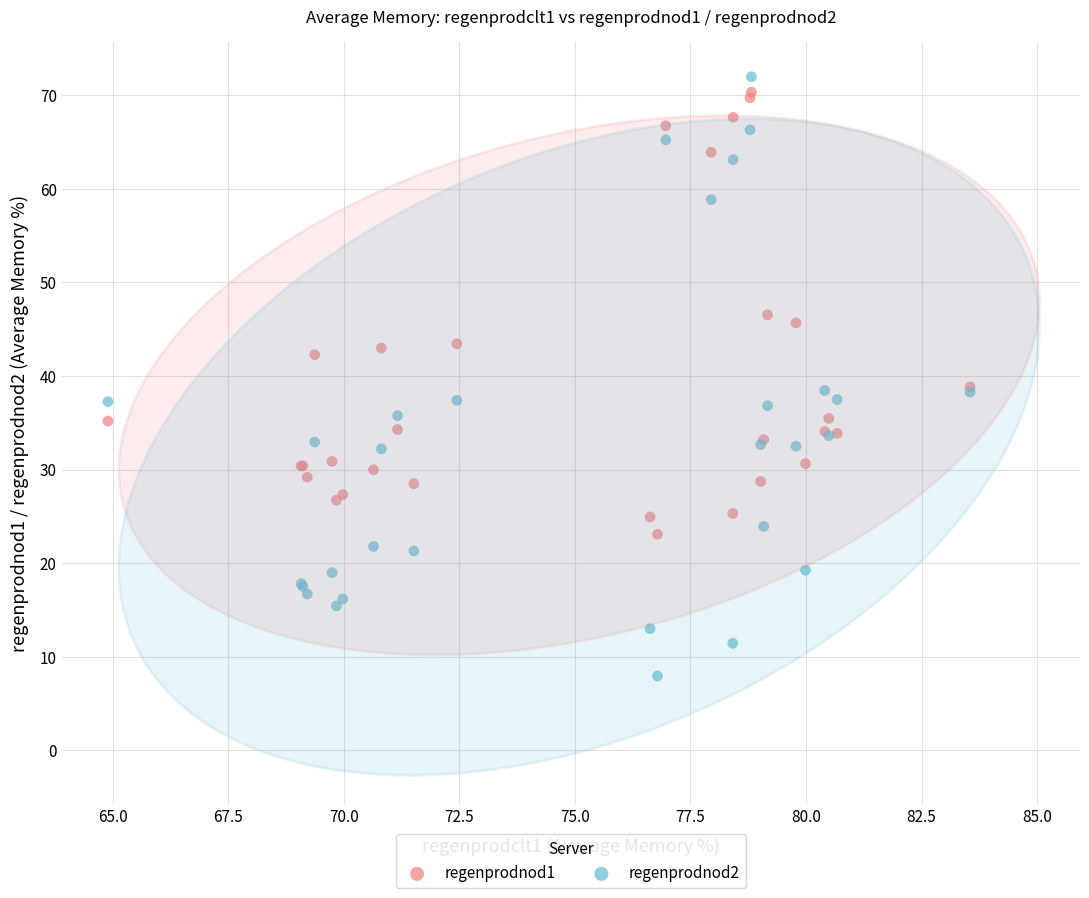

Which series has the widest spread of Y values?

regenprodnod2